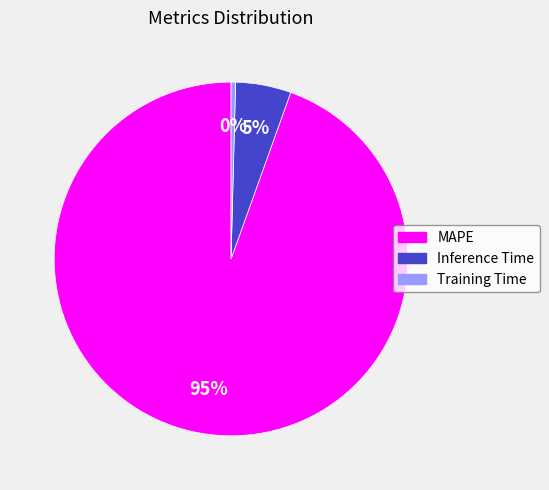

Rank the categories by value from lowest to highest.

Training Time, Inference Time, MAPE